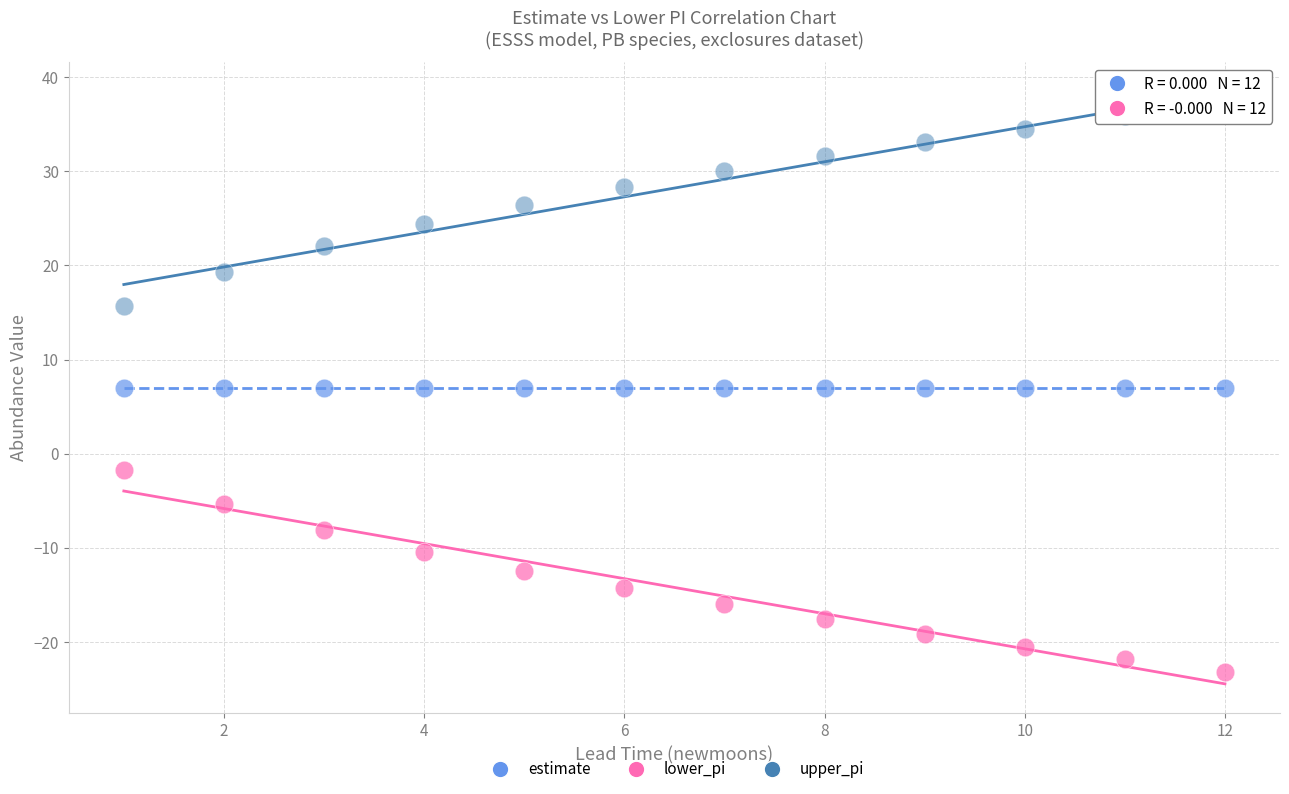

Which series reaches the maximum Y coordinate?

upper_pi